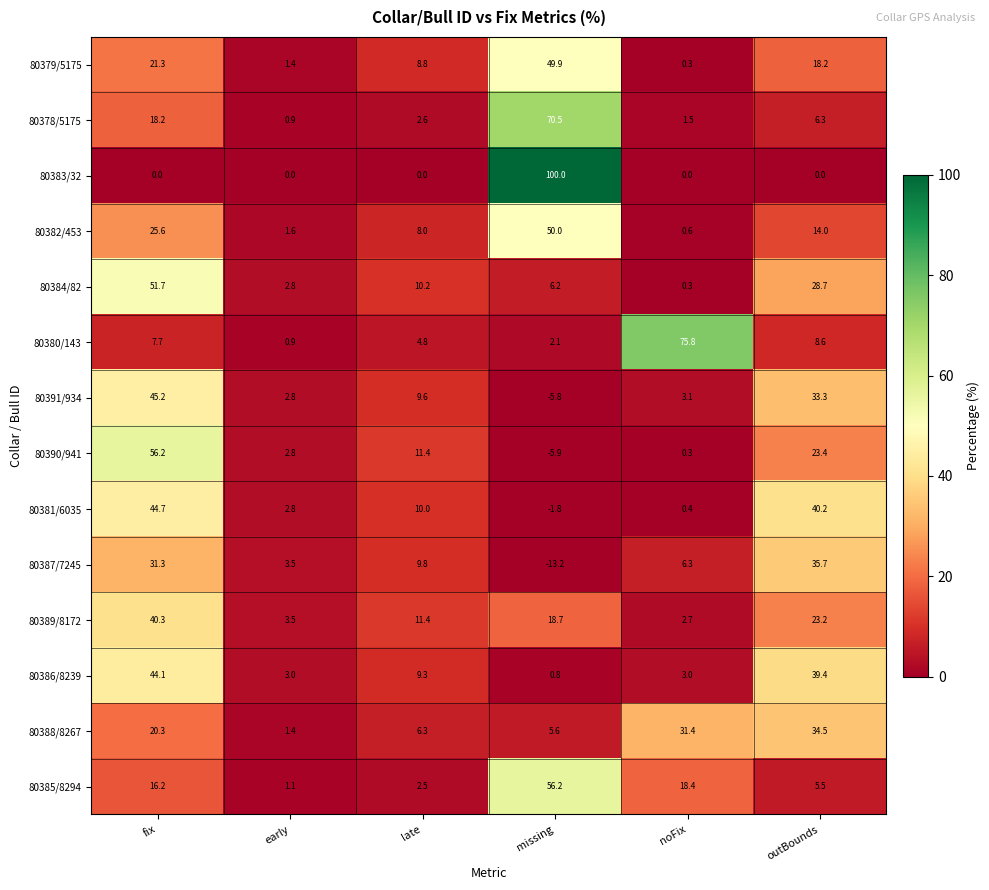

Rank the categories by 80388/8267 value from highest to lowest.

outBounds, noFix, fix, late, missing, early